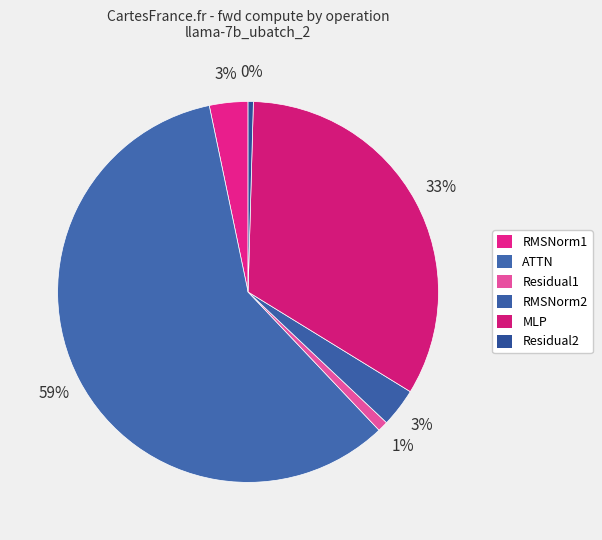

How many segments does this pie chart have?

6